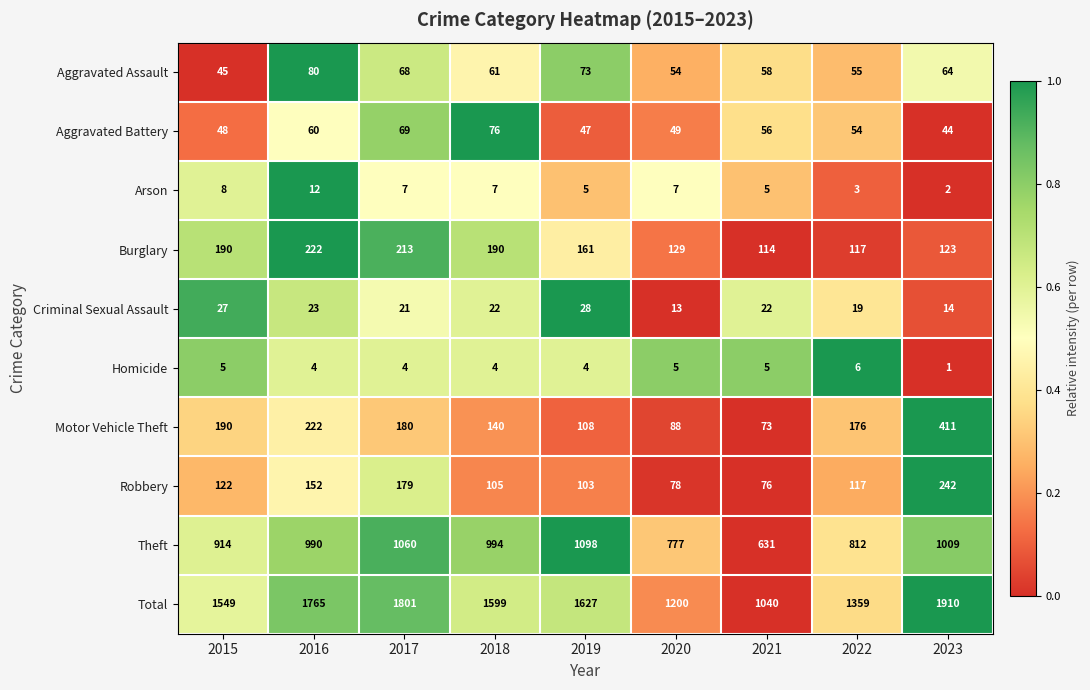

Count the number of data series in this chart.

10